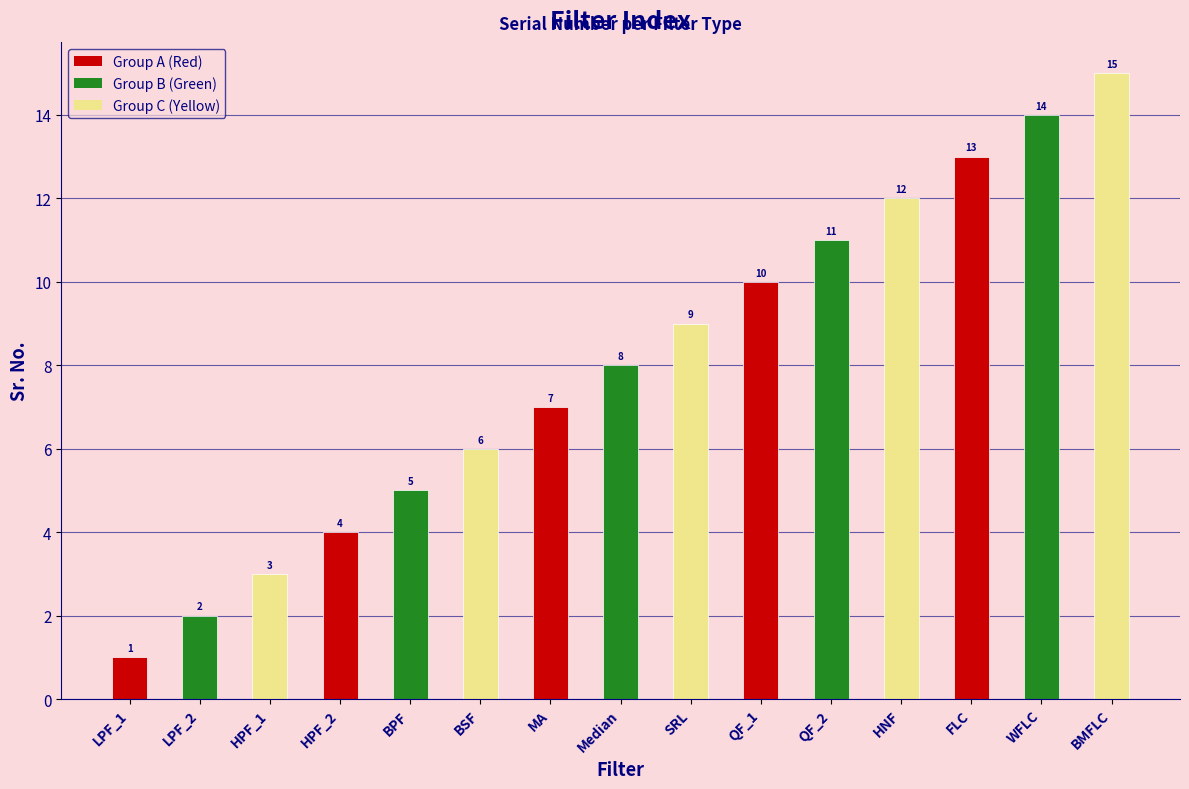

Where does the data first go above 8?

SRL